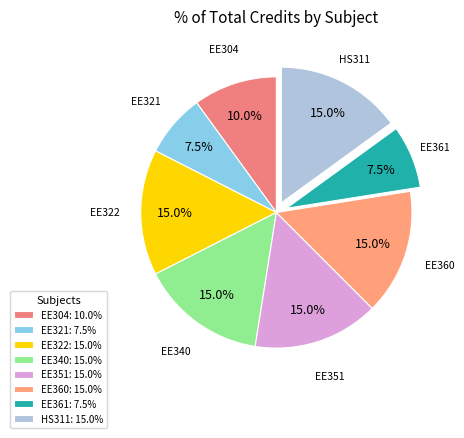

To the nearest percent, what is the difference between the largest and smallest slice percentages?

8%